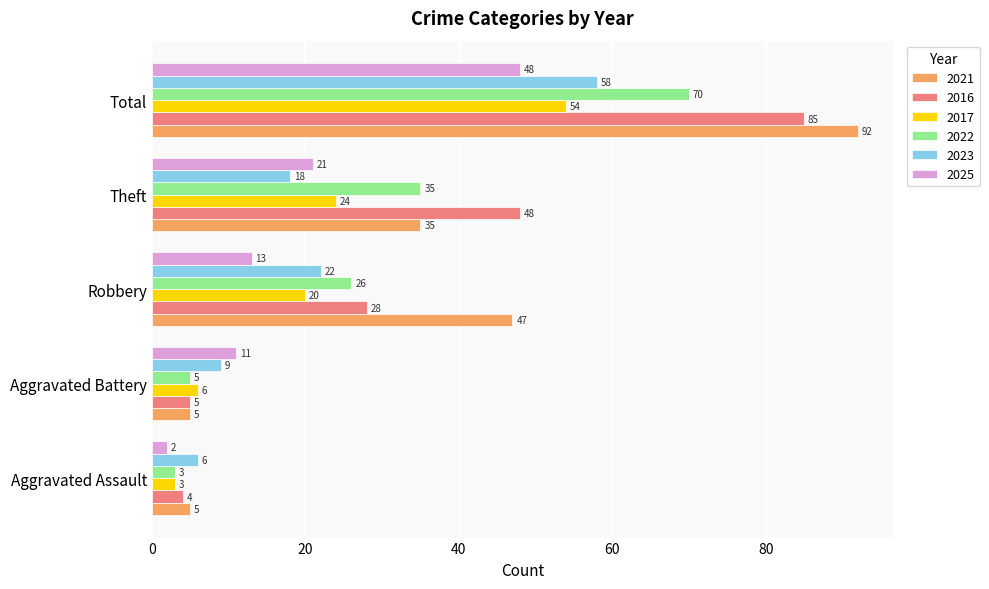

What is the total value across all series at Robbery?

156